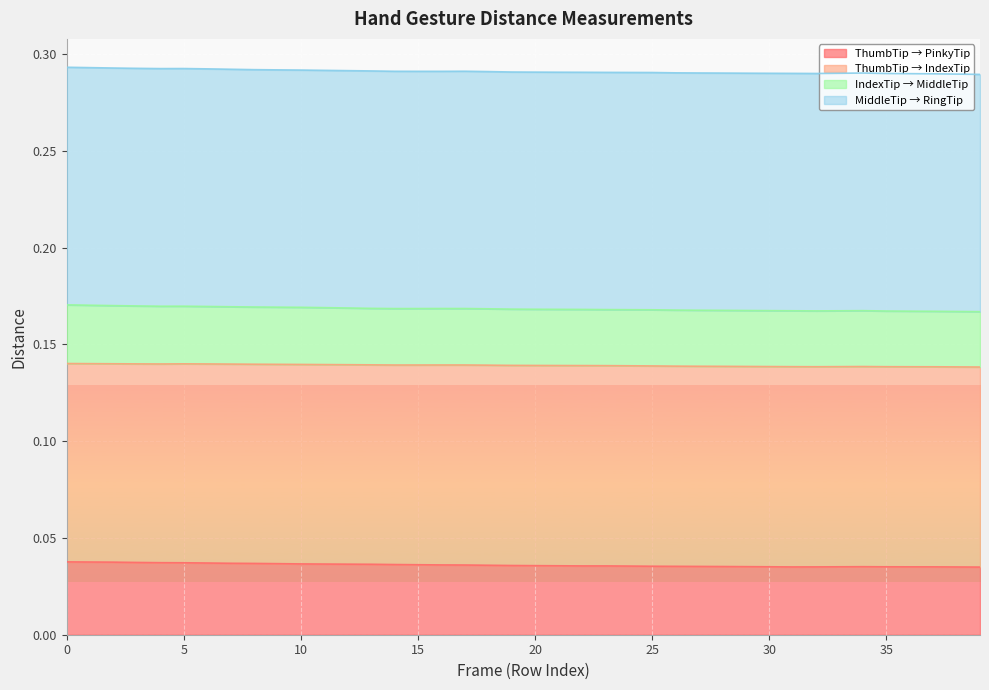

How many interior local valleys does the Dist.ThumbTip.PinkyTip series have?

2